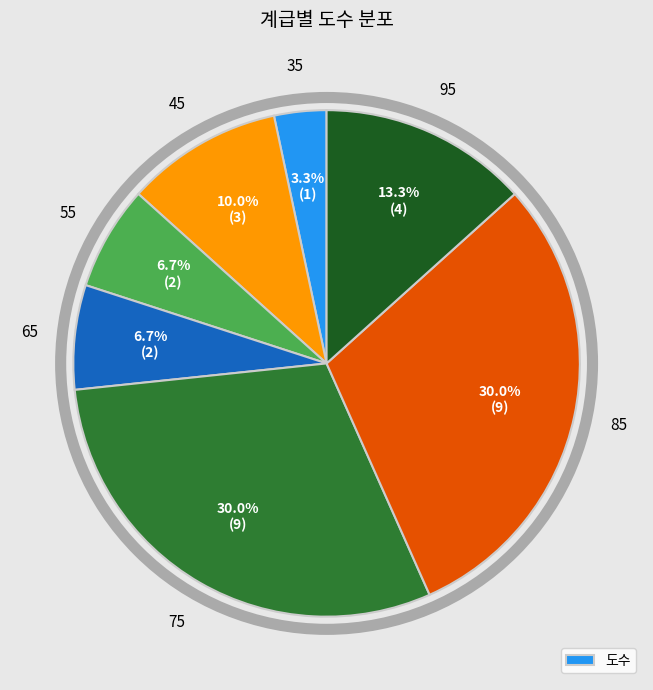

Does any single category account for the majority?

No